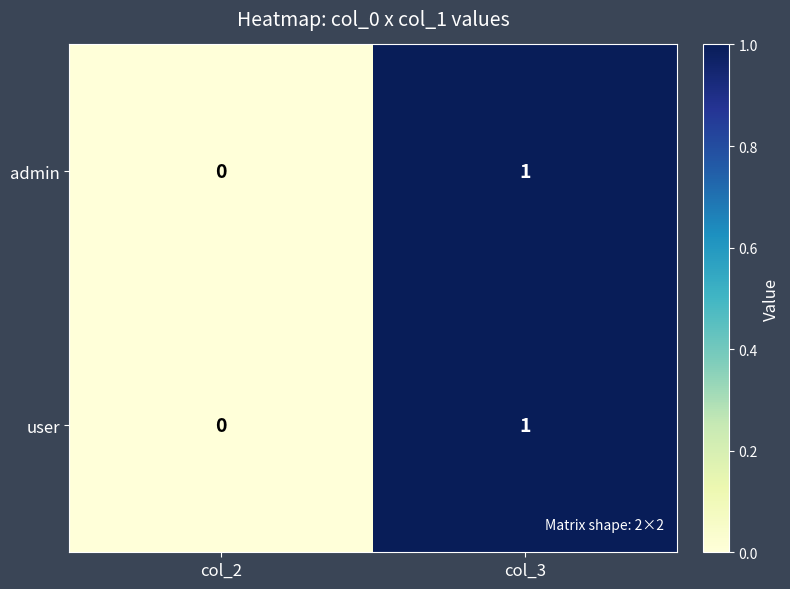

Which category has the lowest value across all series?

col_2